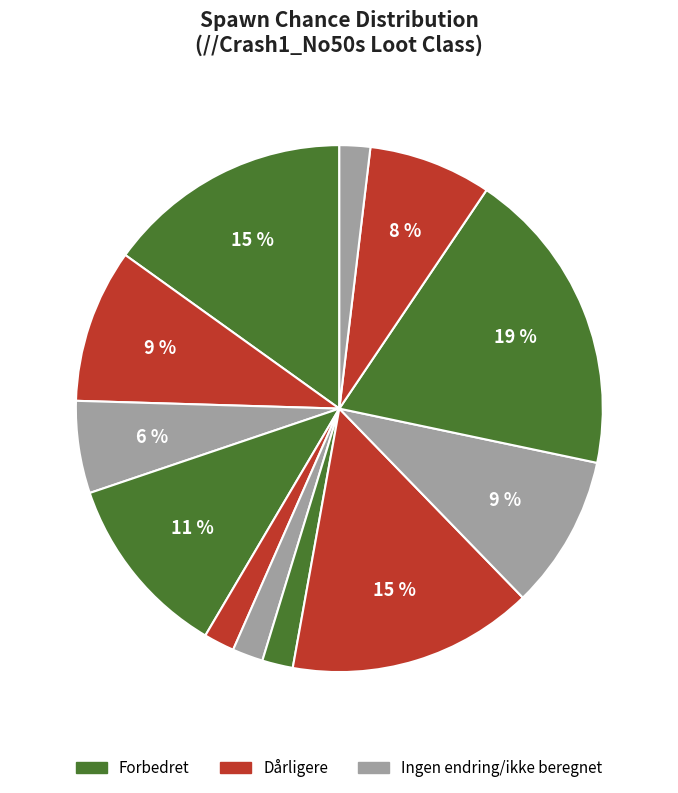

To the nearest percent, what is the average slice percentage?

8%